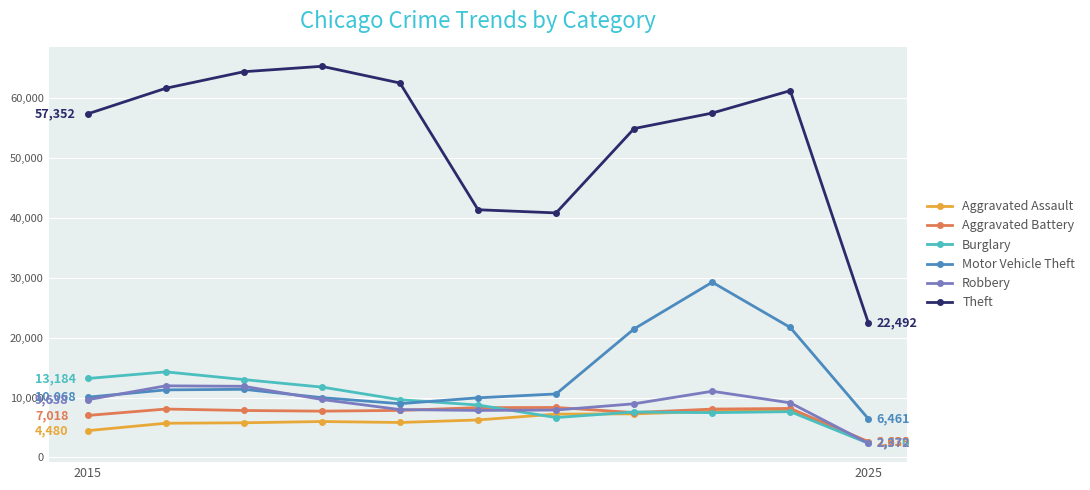

In Theft, how many points are lower than both neighbors (excluding endpoints)?

1